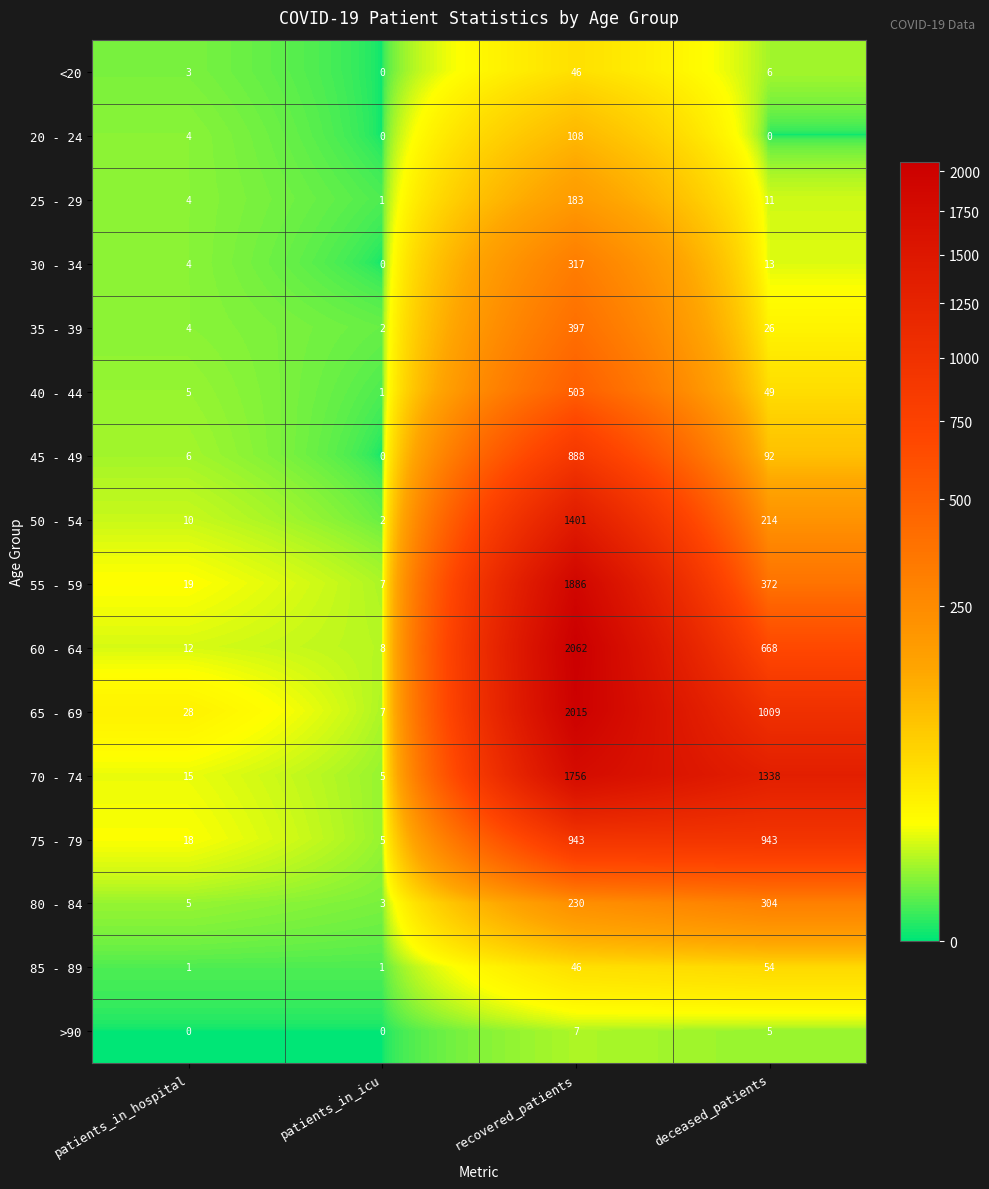

At which label does 70 - 74 reach its peak?

recovered_patients